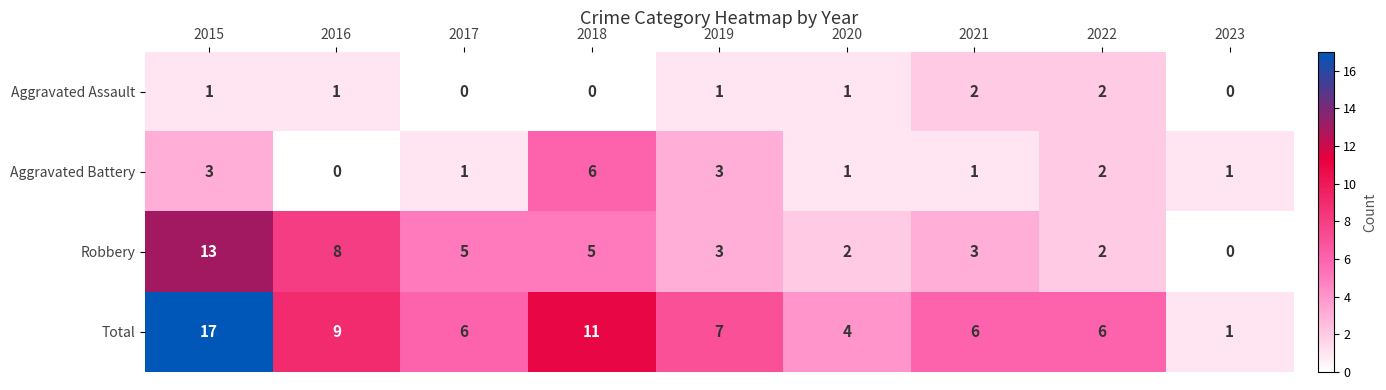

How many values in the Total series are below 6?

2